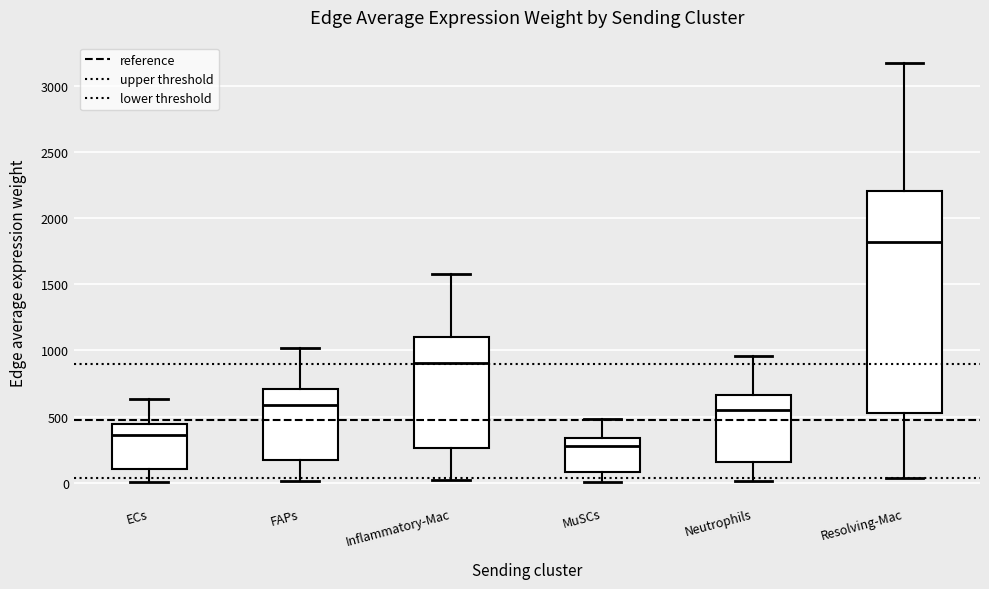

Reading left to right, transcribe this box plot: for each box, give where its median line is, the range the box spans, and where its two whiskers end, as read against the y-axis. The values are not printed on the chart, so give them approximately, as read against the axis.

ECs: median 350, box 100 to 450, whiskers 0 to 650
FAPs: median 600, box 150 to 700, whiskers 0 to 1000
Inflammatory-Mac: median 900, box 250 to 1100, whiskers 0 to 1600
MuSCs: median 300, box 100 to 350, whiskers 0 to 500
Neutrophils: median 550, box 150 to 650, whiskers 0 to 950
Resolving-Mac: median 1800, box 500 to 2200, whiskers 50 to 3150